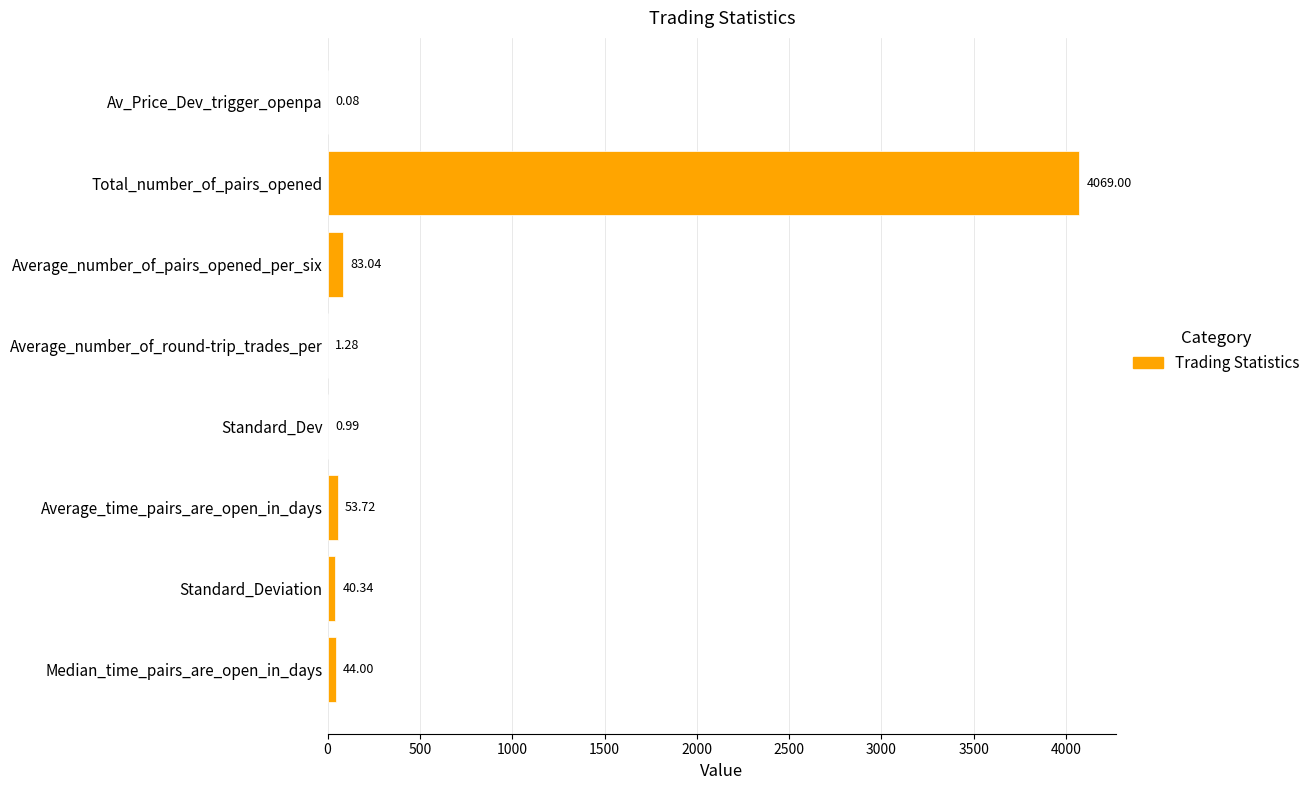

Where is the data nearest to the value 2034?

Average_number_of_pairs_opened_per_six